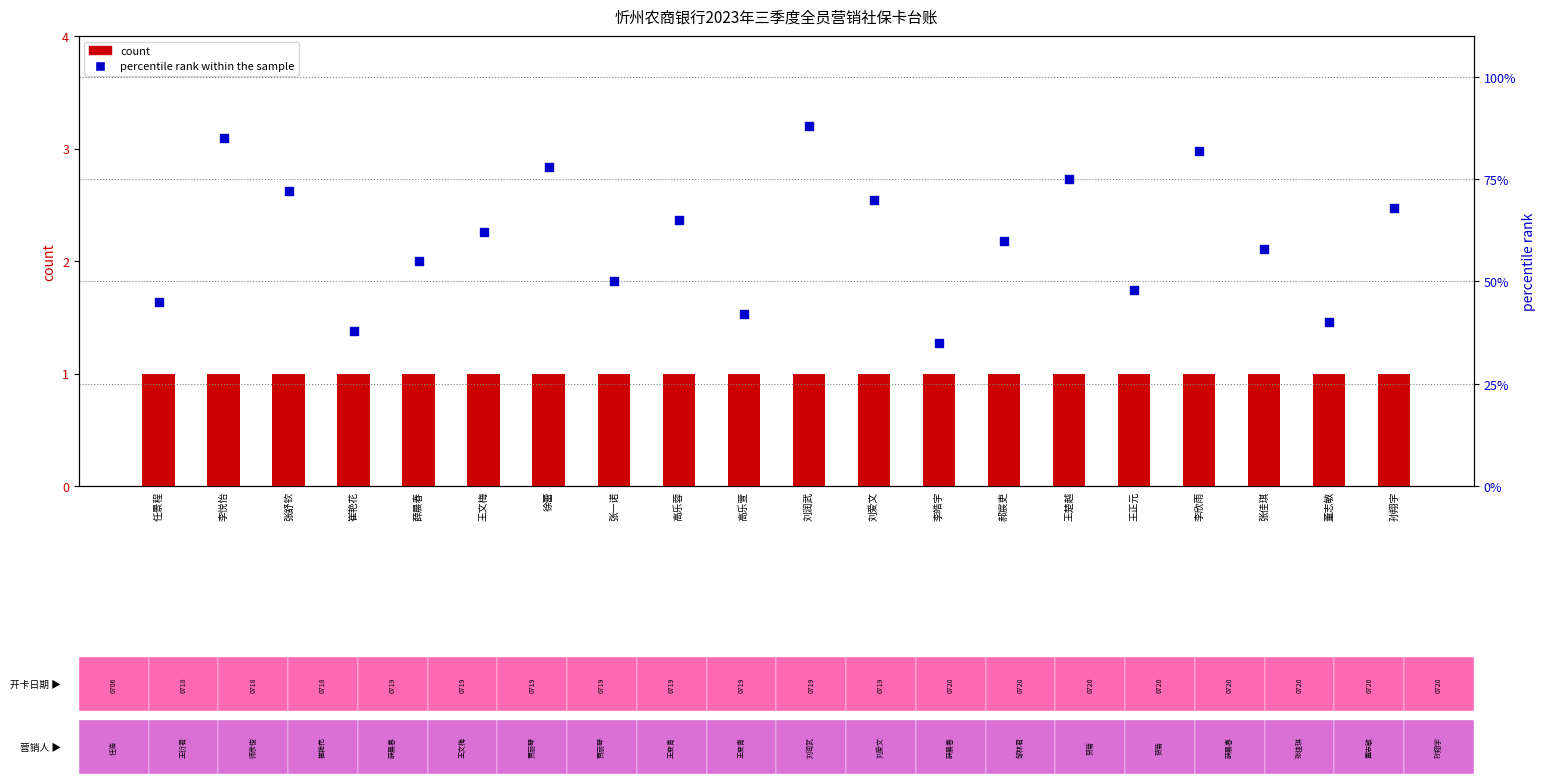

Which series has the widest spread of Y values?

percentile rank within the sample